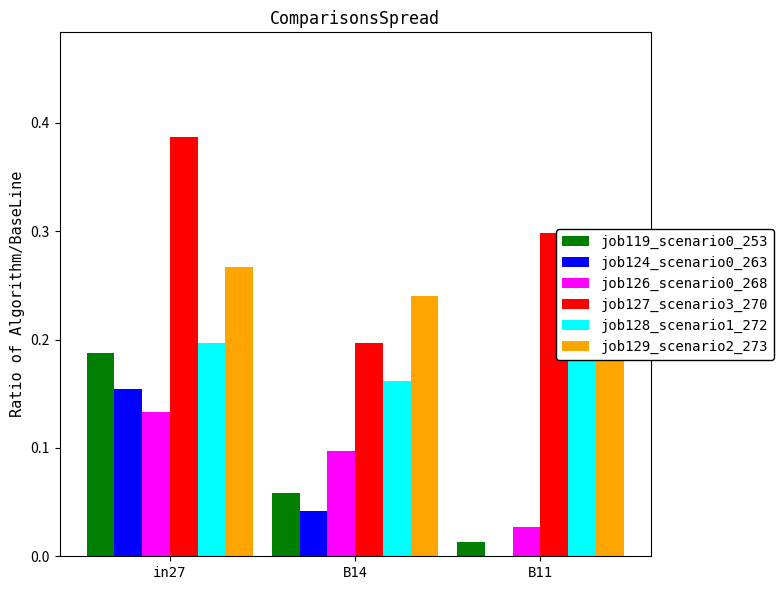

The job126_scenario0_268 series shows 0.1 at B14. True or false?

False